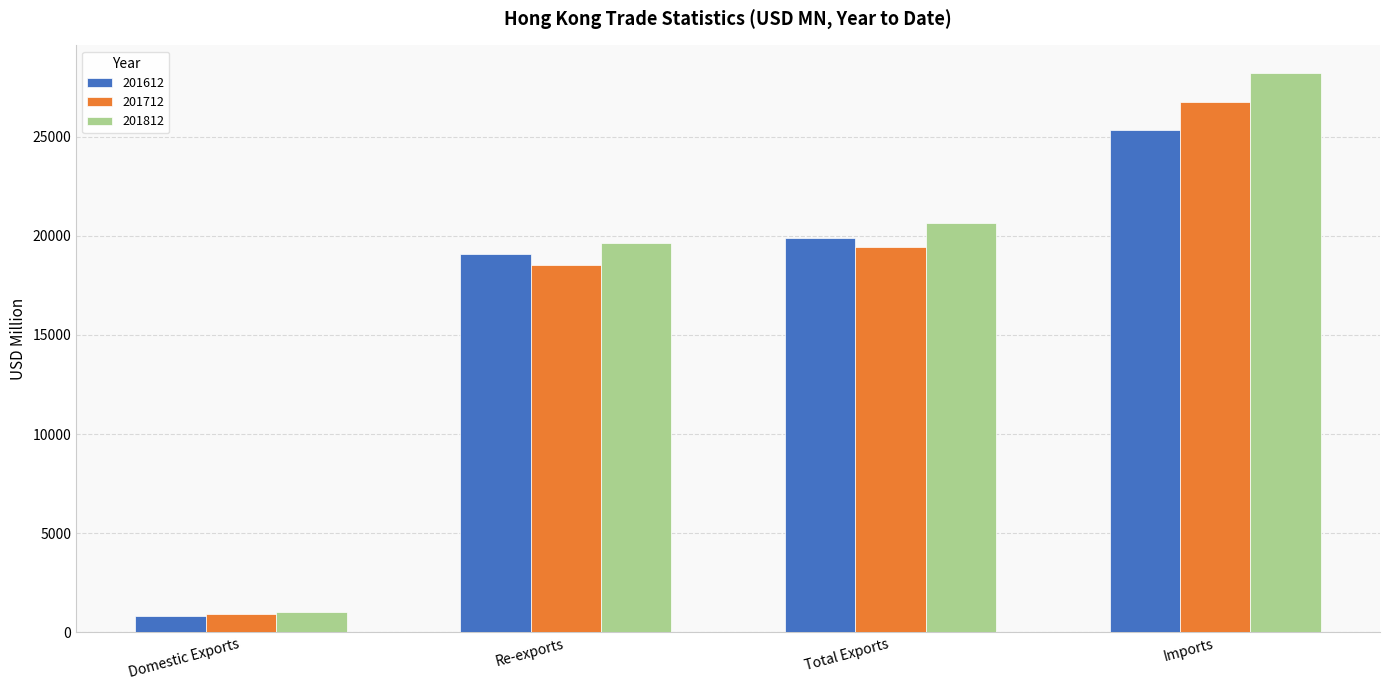

How many series are shown in this chart?

3